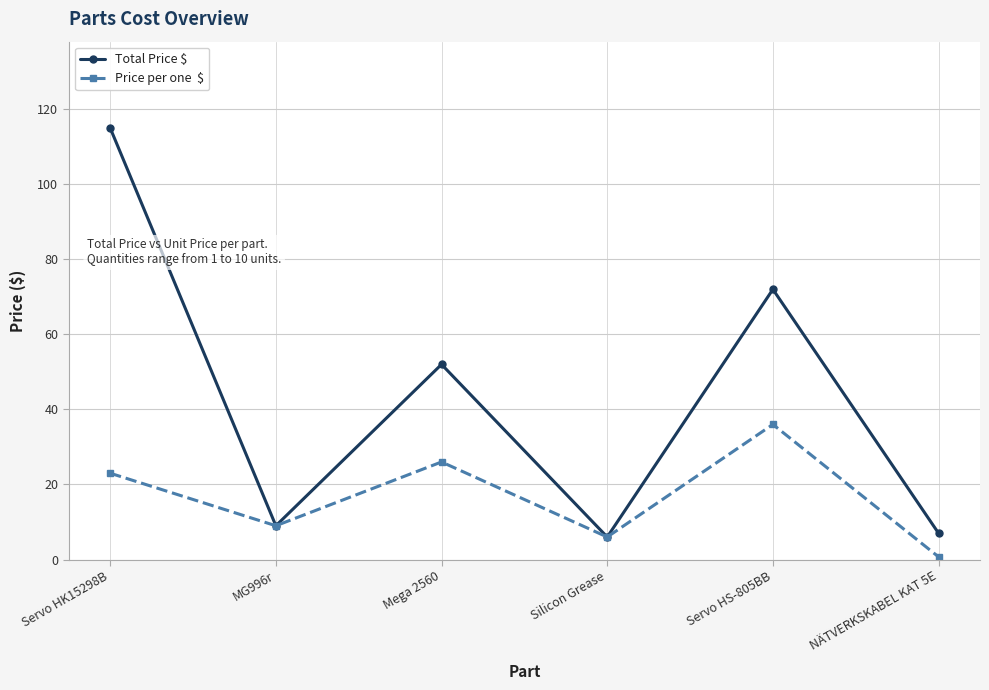

What is the label of the 3rd point from the left?

Mega 2560